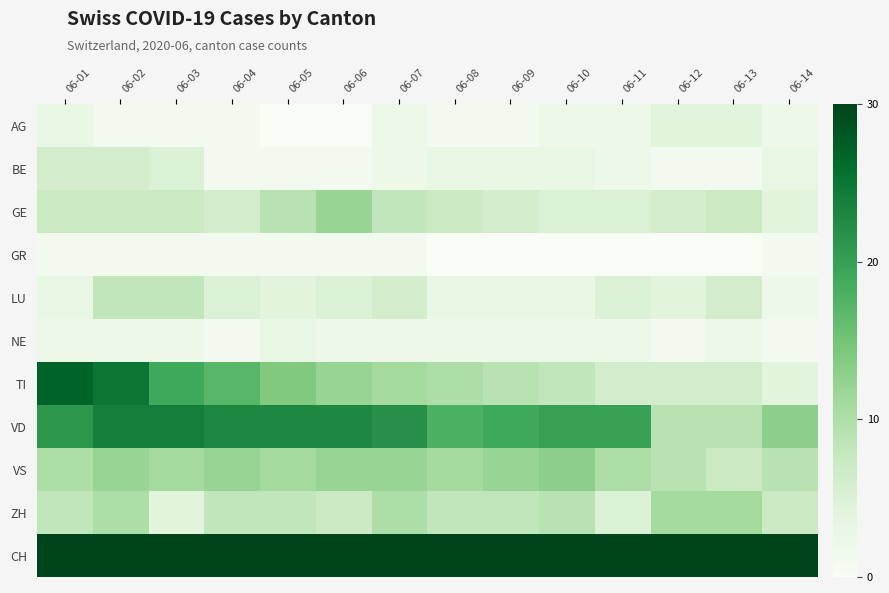

What is the total value across all series at 06-05?

177